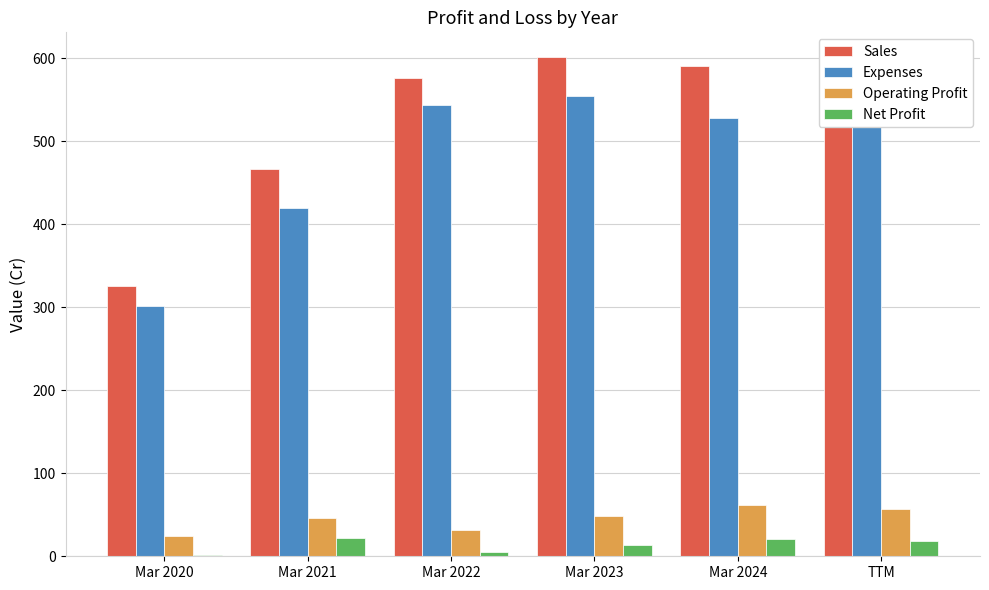

At which label is Operating Profit closest to 43?

Mar 2021